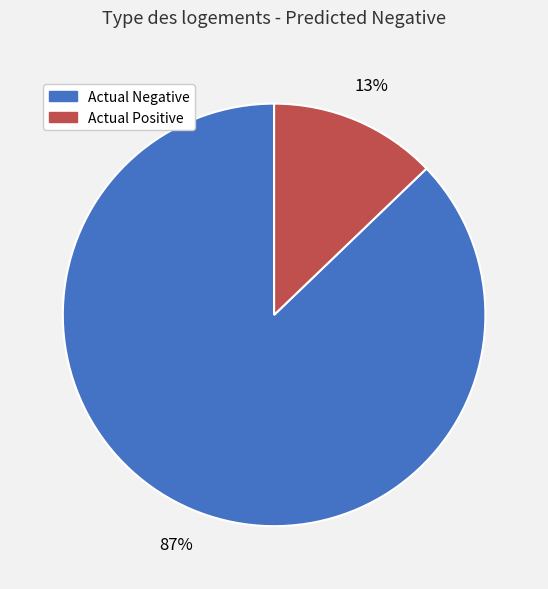

Count the number of slices in the pie.

2